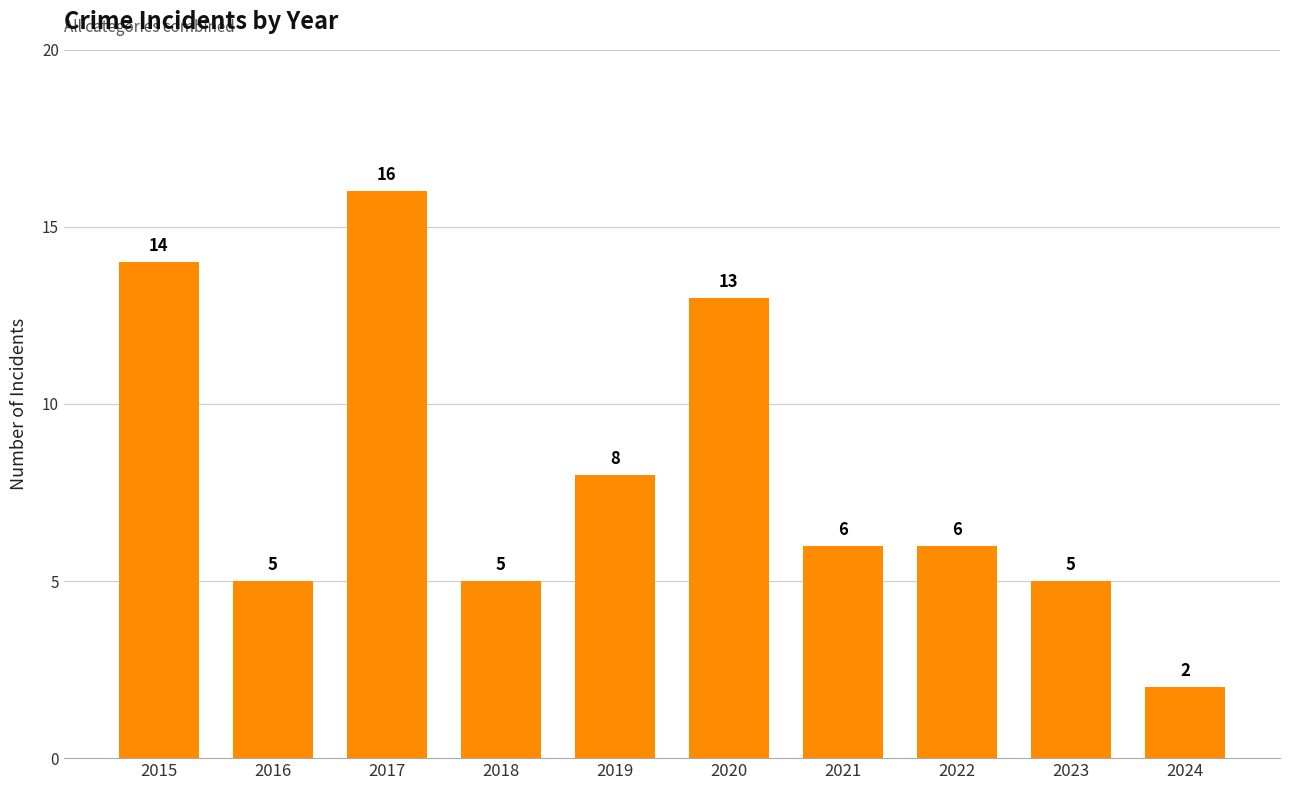

What is the maximum value shown in the chart?

16